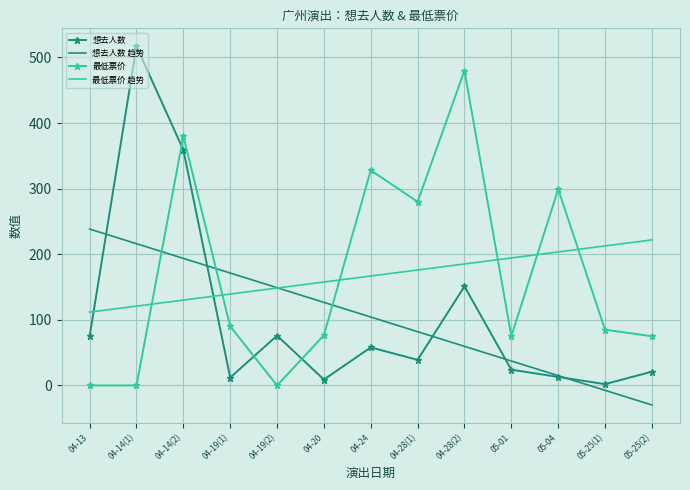

Where do 想去人数 and 想去人数 趋势 first cross each other?

04-13 and 04-14(1)